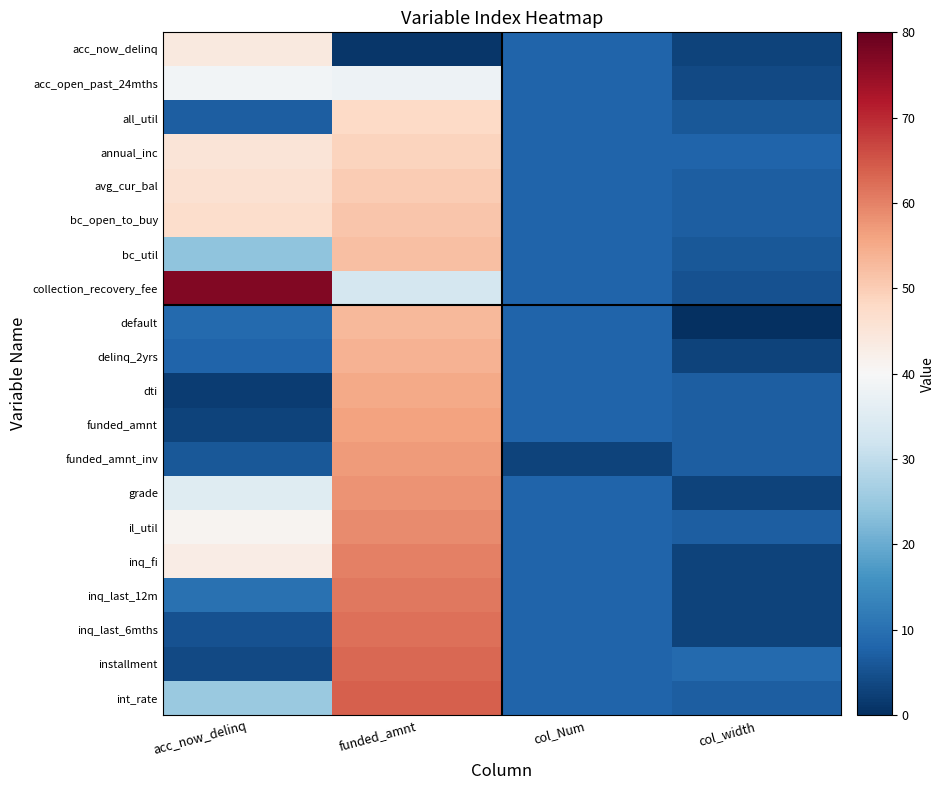

Reading left to right, list all the values displayed in this chart.

acc_now_delinq: acc_now_delinq=44	funded_amnt=1	col_Num=8	col_width=3
acc_open_past_24mths: acc_now_delinq=39	funded_amnt=38	col_Num=8	col_width=4
all_util: acc_now_delinq=7	funded_amnt=48	col_Num=8	col_width=6
annual_inc: acc_now_delinq=45	funded_amnt=49	col_Num=8	col_width=8
avg_cur_bal: acc_now_delinq=46	funded_amnt=50	col_Num=8	col_width=7
bc_open_to_buy: acc_now_delinq=47	funded_amnt=51	col_Num=8	col_width=7
bc_util: acc_now_delinq=24	funded_amnt=52	col_Num=8	col_width=6
collection_recovery_fee: acc_now_delinq=77	funded_amnt=33	col_Num=8	col_width=5
default: acc_now_delinq=9	funded_amnt=53	col_Num=8	col_width=0
delinq_2yrs: acc_now_delinq=8	funded_amnt=54	col_Num=8	col_width=3
dti: acc_now_delinq=2	funded_amnt=55	col_Num=8	col_width=7
funded_amnt: acc_now_delinq=3	funded_amnt=56	col_Num=8	col_width=7
funded_amnt_inv: acc_now_delinq=6	funded_amnt=57	col_Num=3	col_width=7
grade: acc_now_delinq=35	funded_amnt=58	col_Num=8	col_width=3
il_util: acc_now_delinq=41	funded_amnt=59	col_Num=8	col_width=7
inq_fi: acc_now_delinq=43	funded_amnt=60	col_Num=8	col_width=3
inq_last_12m: acc_now_delinq=10	funded_amnt=61	col_Num=8	col_width=3
inq_last_6mths: acc_now_delinq=5	funded_amnt=62	col_Num=8	col_width=3
installment: acc_now_delinq=4	funded_amnt=63	col_Num=8	col_width=9
int_rate: acc_now_delinq=25	funded_amnt=64	col_Num=8	col_width=7